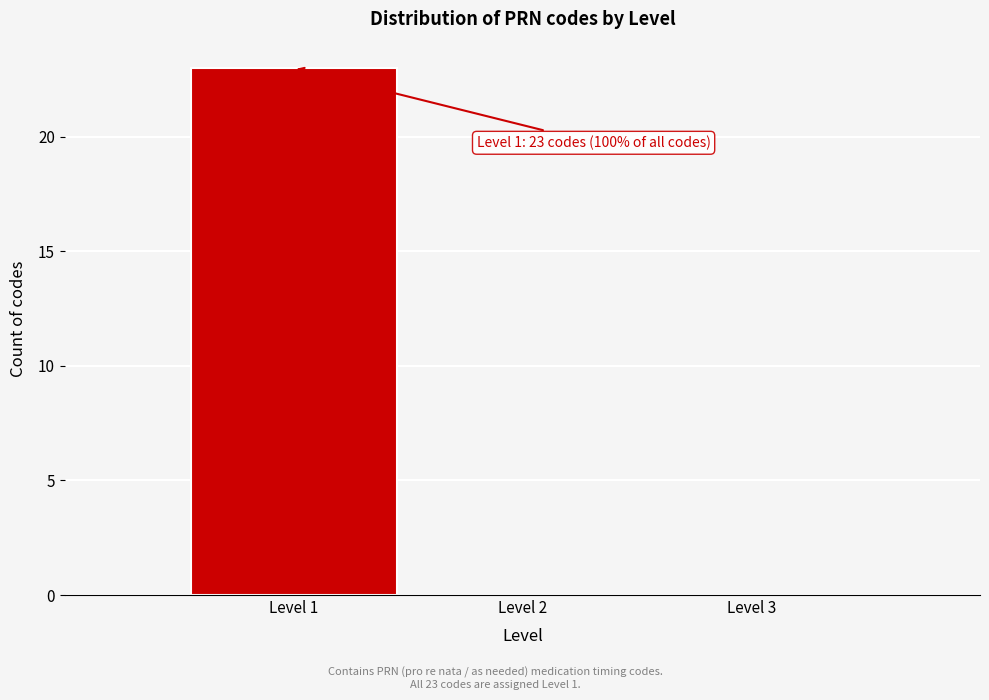

Over which range of the x-axis is the bar tallest?

0.5 to 1.5